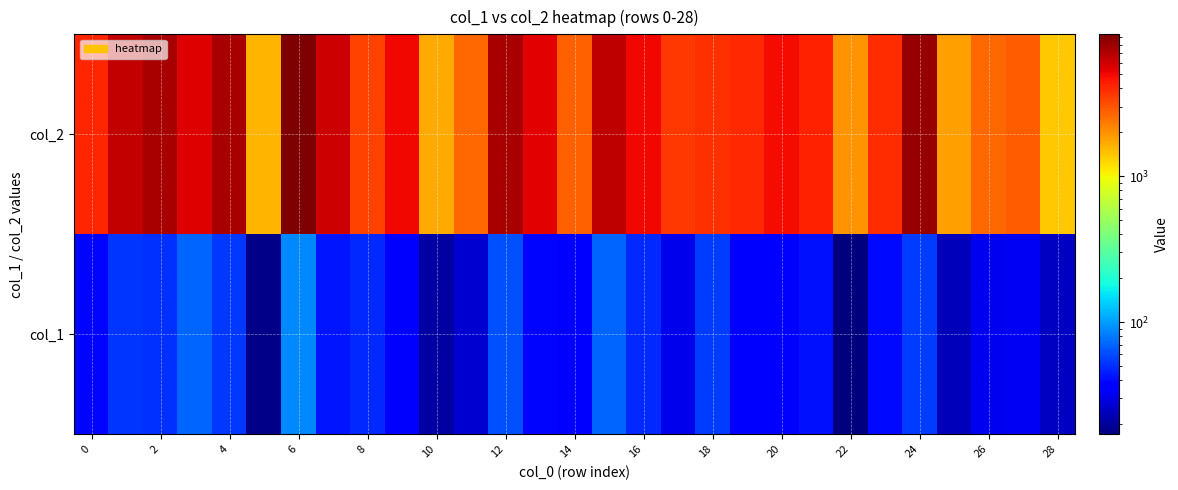

List the series in order of their peak value, lowest first.

col_1, col_2